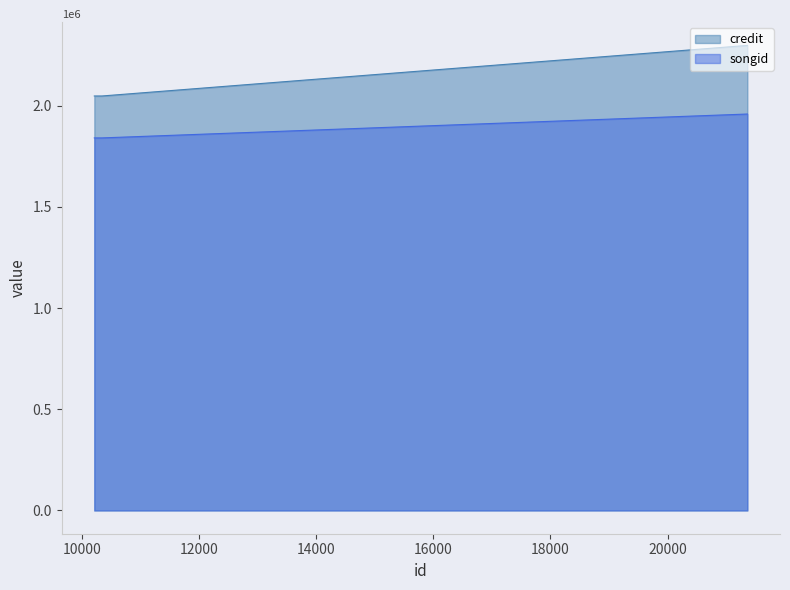

List the series in order of their peak value, lowest first.

songid, credit